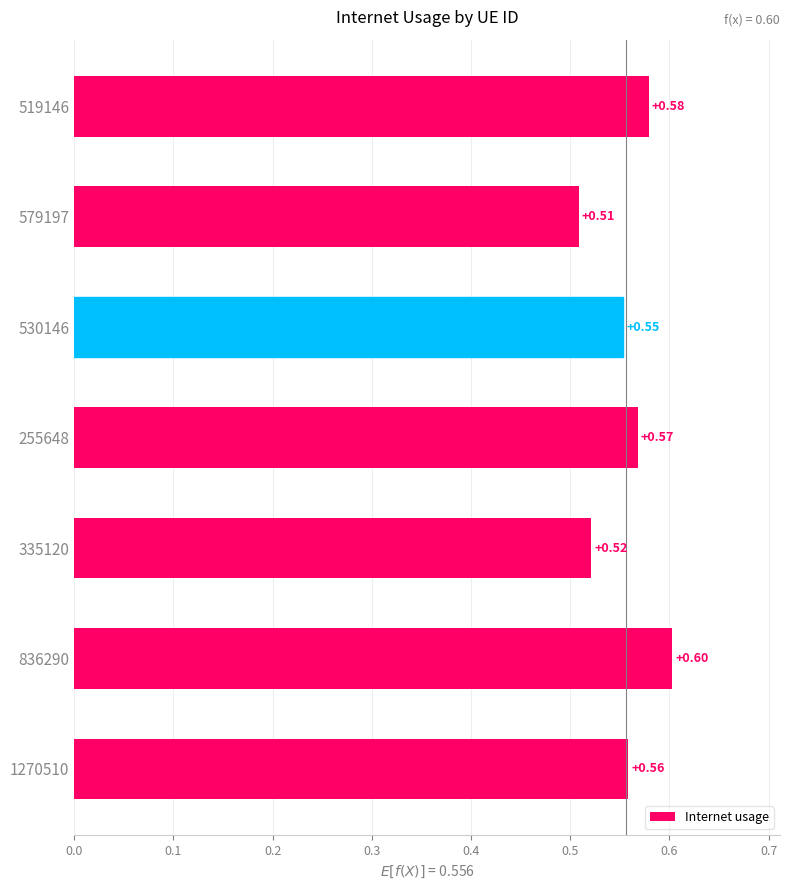

What is the maximum value shown in the chart?

0.6